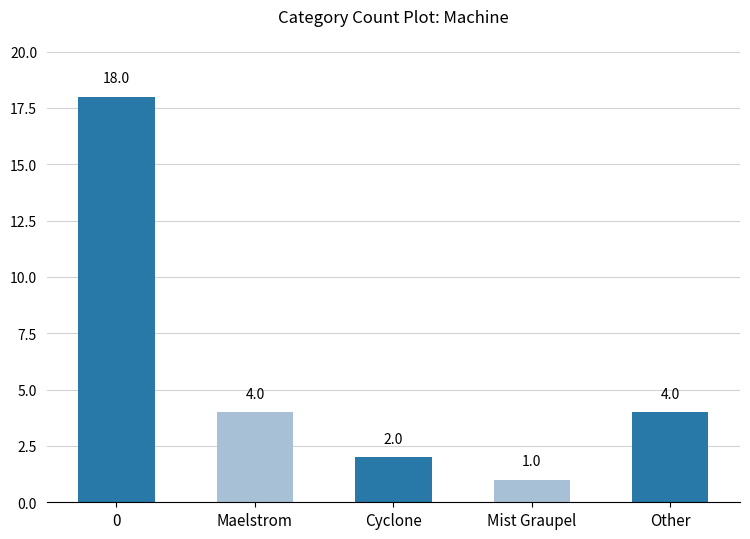

Reading left to right, list all the values displayed in this chart.

0=18	Maelstrom=4	Cyclone=2	Mist Graupel=1	Other=4